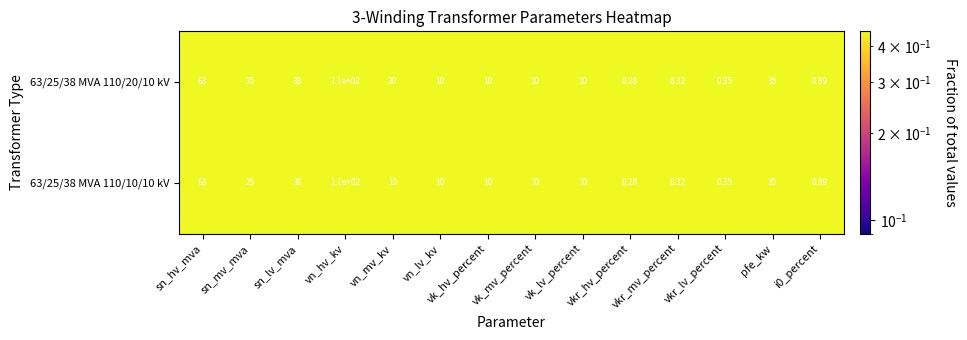

At which category is the sum across all series the highest?

vn_hv_kv